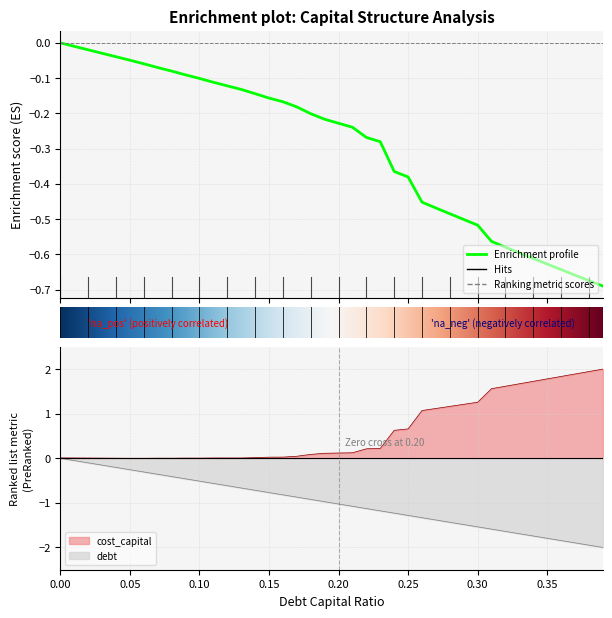

How many data points does each series have?

40